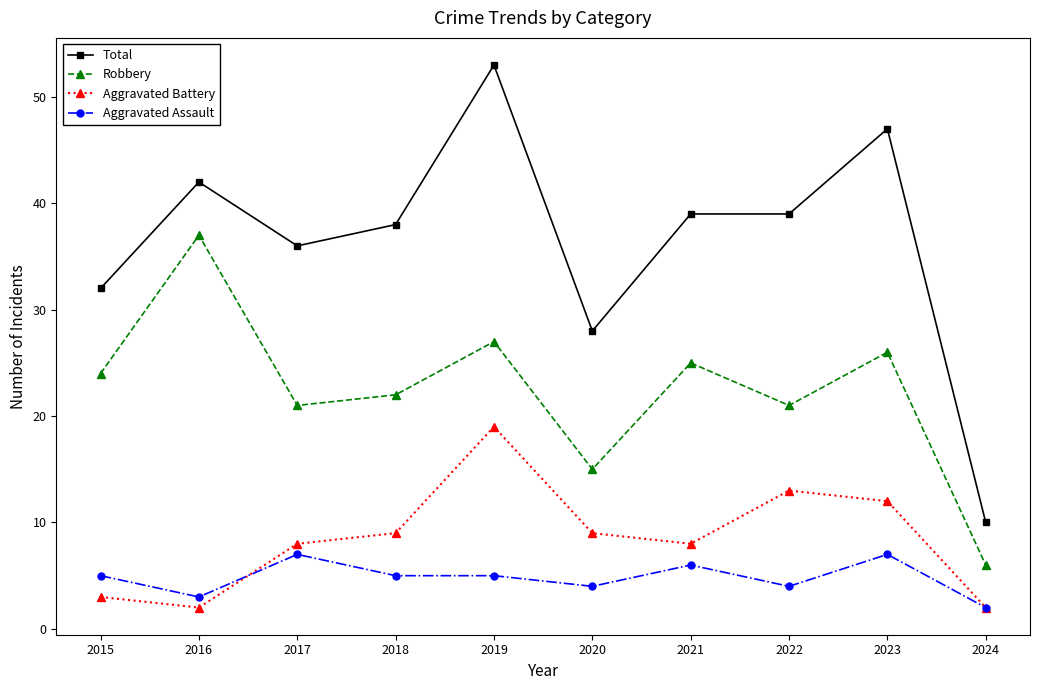

True or false: Aggravated Assault and Robbery intersect in this chart.

False